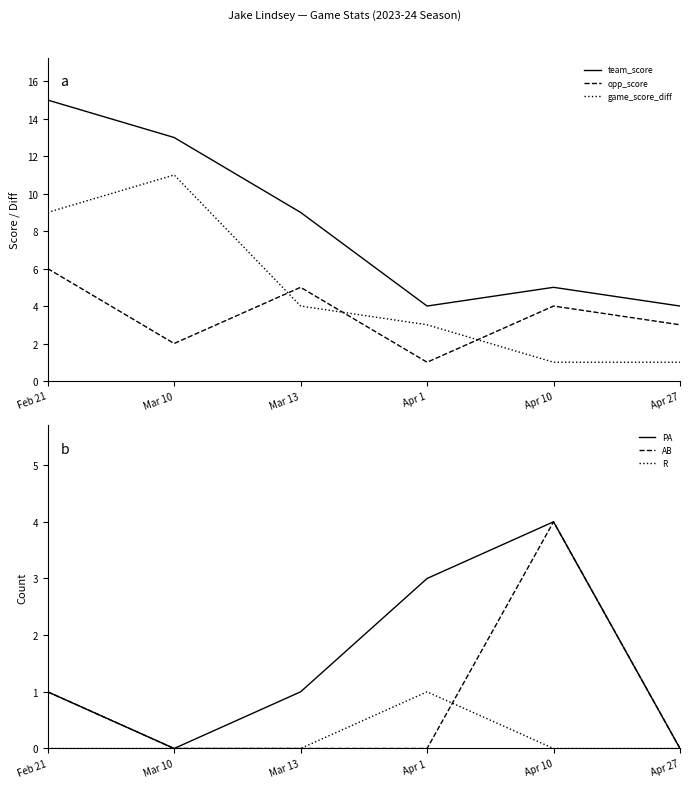

At how many categories does at least one series exceed 10?

2